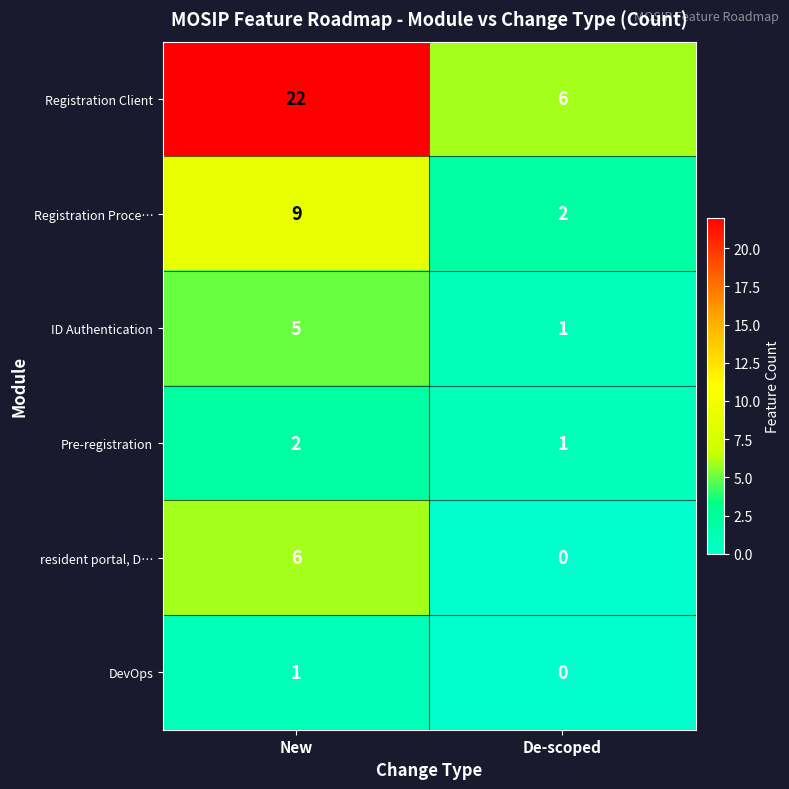

What is the difference between the highest and lowest values at New?

21